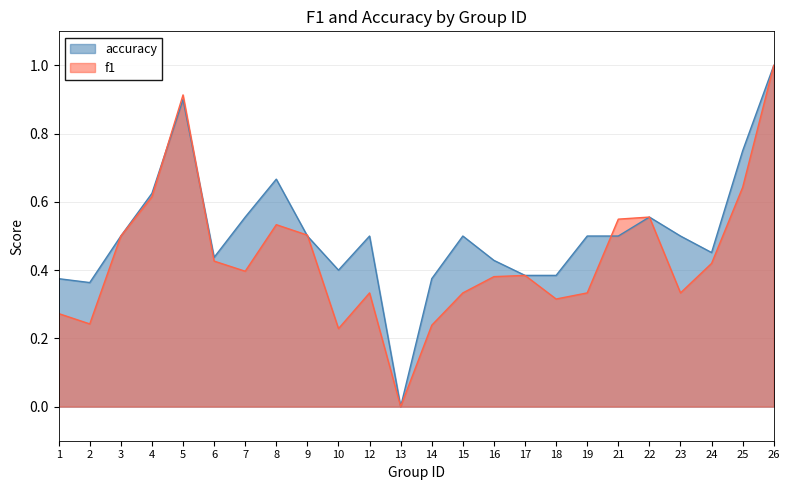

Where do accuracy and f1 first cross each other?

4 and 5